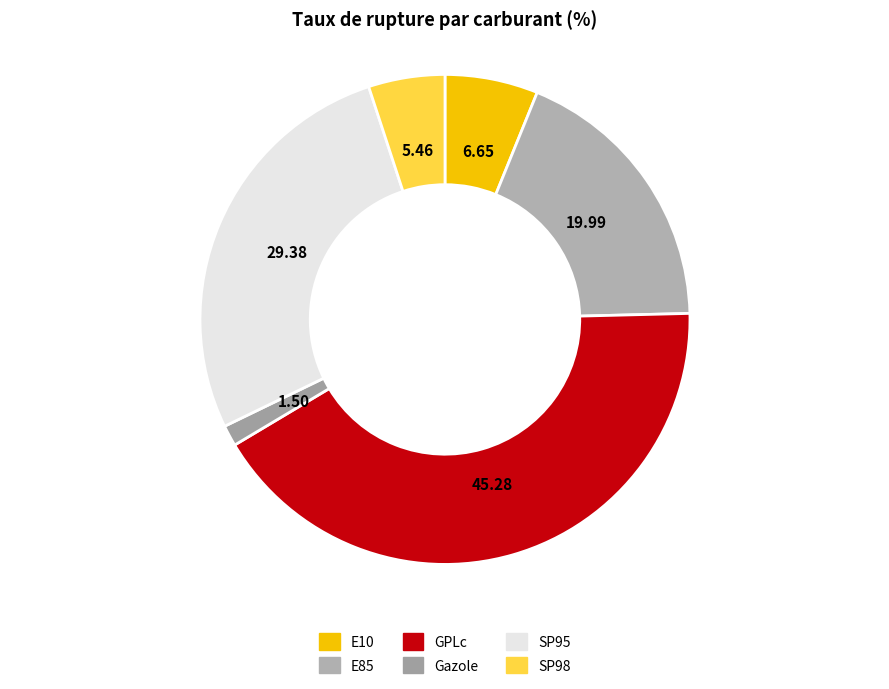

Approximately how many times larger is the value at E10 compared to SP95?

0.2